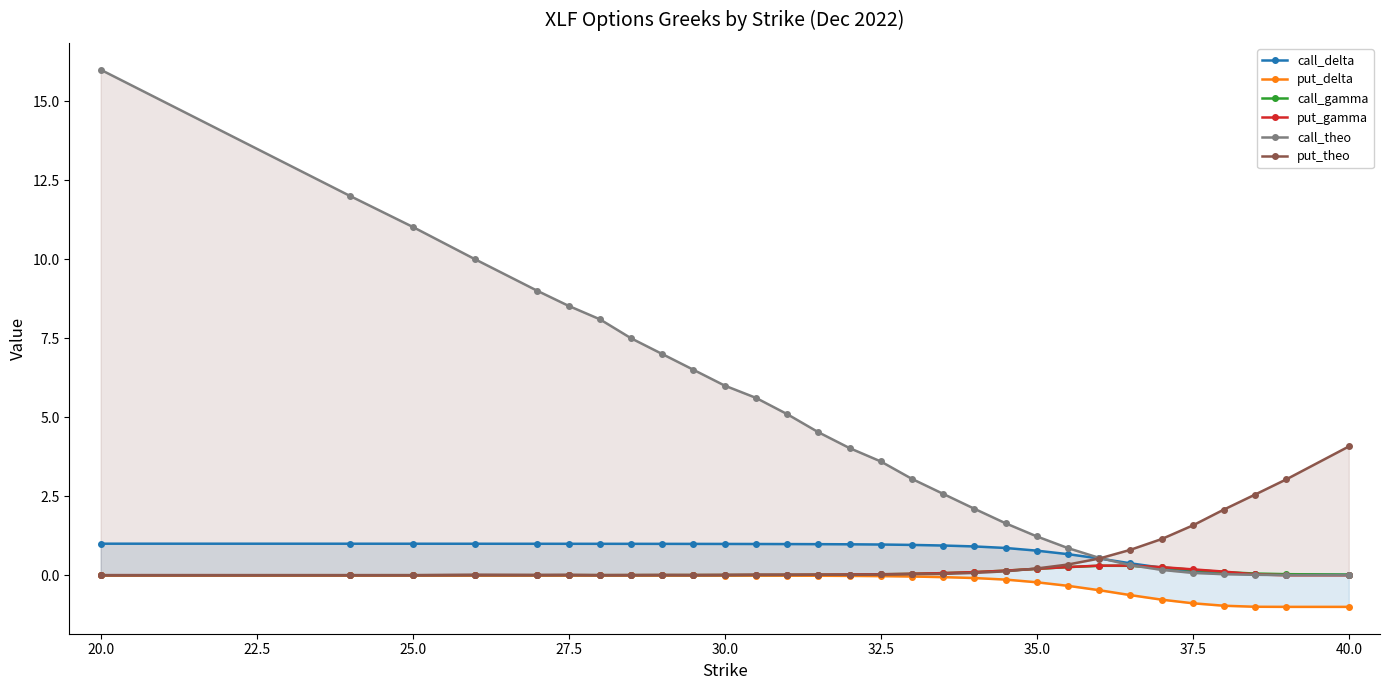

Reading right to left, extract all data points from this chart.

call_delta: 0.0	0.0	0.0	0.1	0.1	0.2	0.4	0.5	0.7	0.8	0.9	0.9	0.9	1.0	1.0	1.0	1.0	1.0	1.0	1.0	1.0	1.0	1.0	1.0	1.0	1.0	1.0	1.0	1.0	1.0
put_delta: -1.0	-1.0	-1.0	-1.0	-0.9	-0.8	-0.6	-0.5	-0.3	-0.2	-0.1	-0.1	-0.1	-0.0	-0.0	-0.0	-0.0	-0.0	-0.0	-0.0	-0.0	-0.0	-0.0	-0.0	-0.0	-0.0	-0.0	-0.0	-0.0	-0.0
call_gamma: 0.0	0.0	0.1	0.1	0.2	0.2	0.3	0.3	0.3	0.2	0.1	0.1	0.1	0.0	0.0	0.0	0.0	0.0	0.0	0.0	0.0	0.0	0.0	0.0	0.0	0.0	0.0	0.0	0.0	0.0
put_gamma: 0.0	0.0	0.0	0.1	0.2	0.3	0.3	0.3	0.3	0.2	0.1	0.1	0.1	0.0	0.0	0.0	0.0	0.0	0.0	0.0	0.0	0.0	0.0	0.0	0.0	0.0	0.0	0.0	0.0	0.0
call_theo: 0.0	0.0	0.0	0.0	0.1	0.2	0.3	0.6	0.9	1.2	1.6	2.1	2.6	3.0	3.6	4.0	4.5	5.1	5.6	6.0	6.5	7.0	7.5	8.1	8.5	9.0	10.0	11.0	12.0	16.0
put_theo: 4.1	3.0	2.6	2.1	1.6	1.1	0.8	0.5	0.3	0.2	0.1	0.1	0.0	0.0	0.0	0.0	0.0	0.0	0.0	0.0	0.0	0.0	0.0	0.0	0.0	0.0	0.0	0.0	0.0	0.0